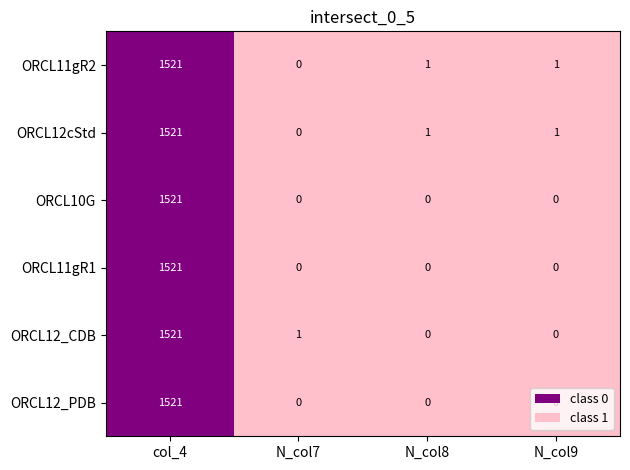

Which label corresponds to the largest value in the chart?

col_4